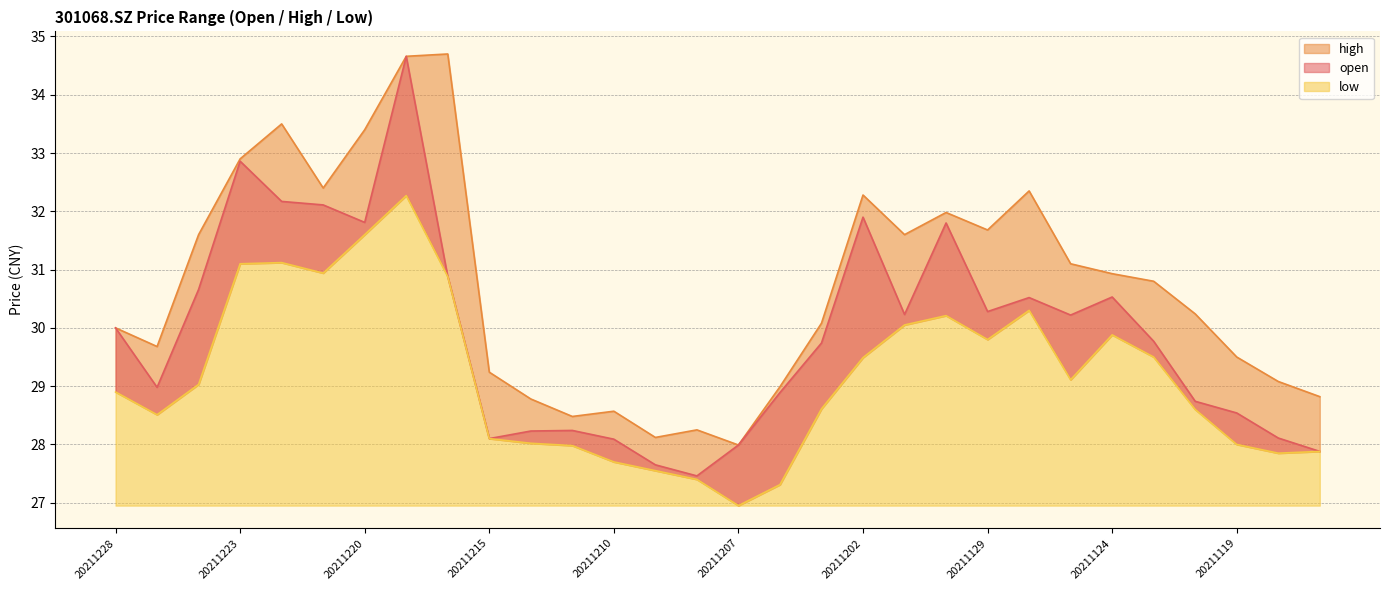

Where is the first local maximum for open?

20211223